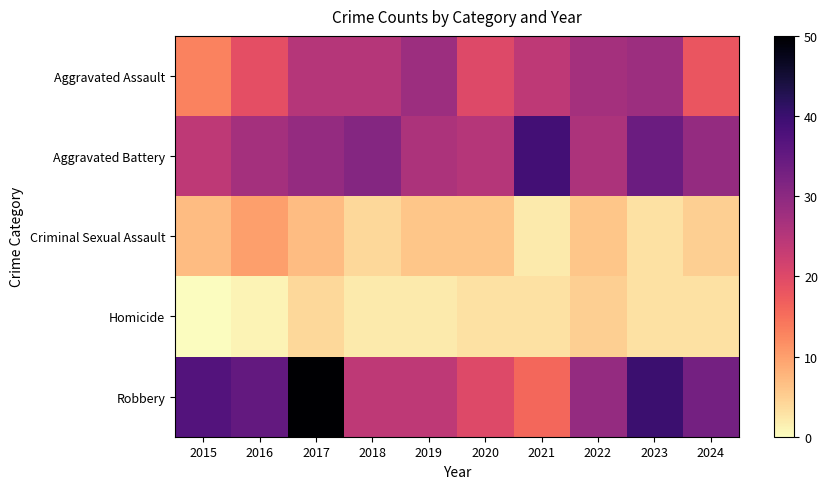

What is the difference between the highest and lowest values at 2017?

46